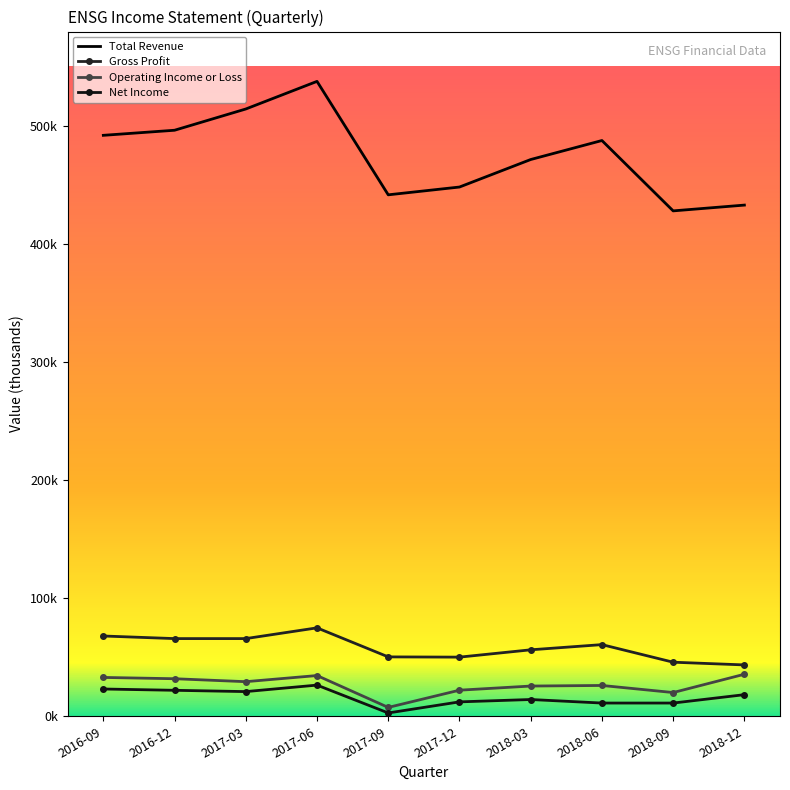

Rank the series at 2016-09 from highest to lowest value.

Total Revenue, Gross Profit, Operating Income or Loss, Net Income